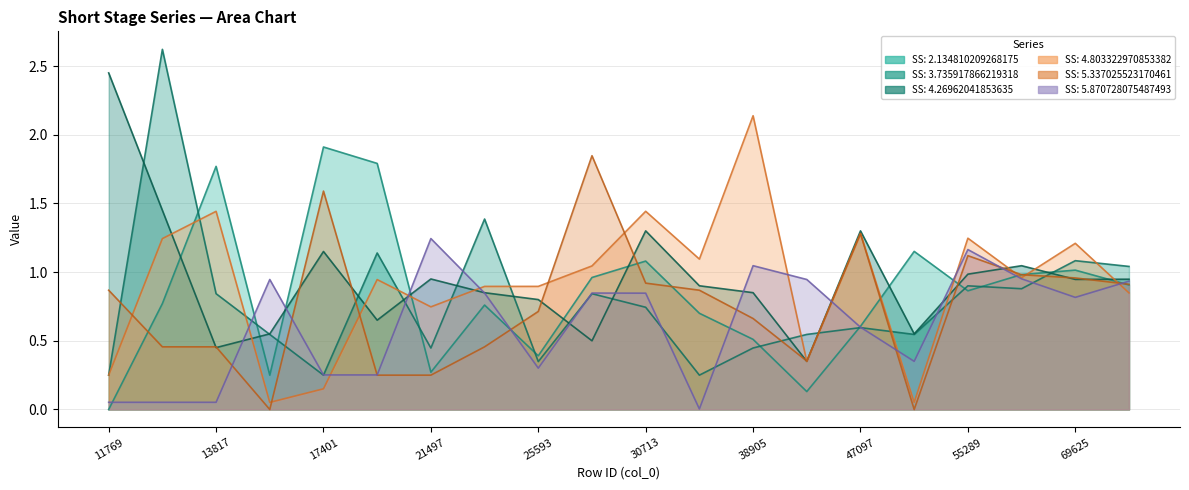

At which category is the sum across all series the highest?

12793